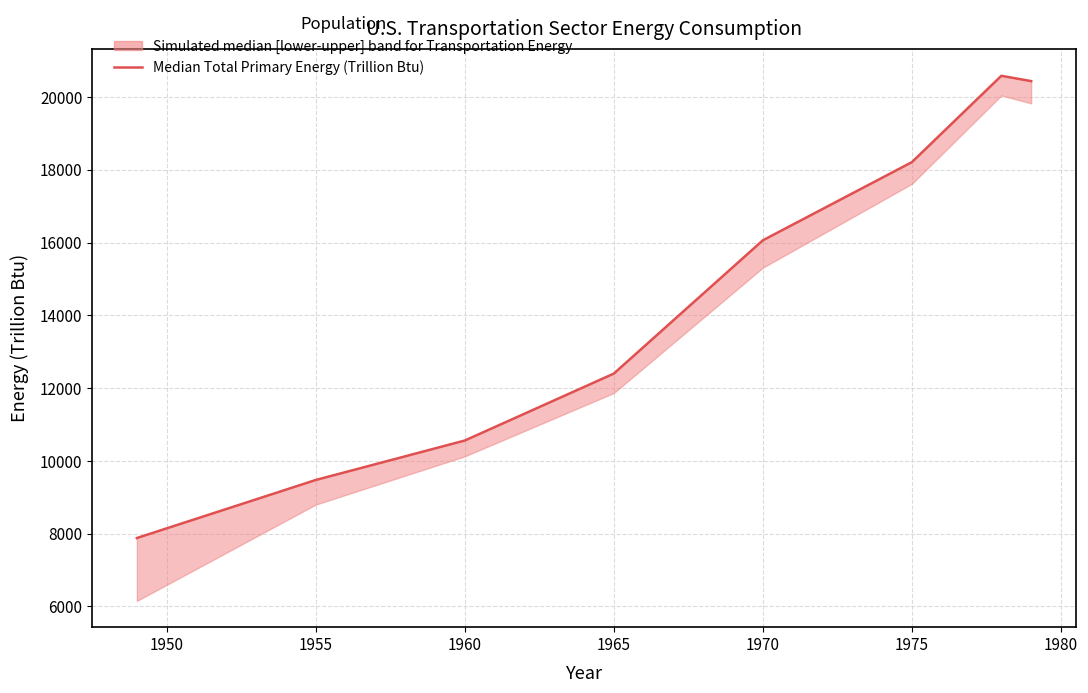

What is the difference between the second highest and minimum values?

12557.8